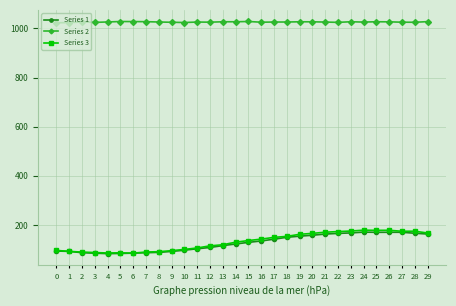

What is the sum of the Series 2 values at 7 and 1?

2051.2